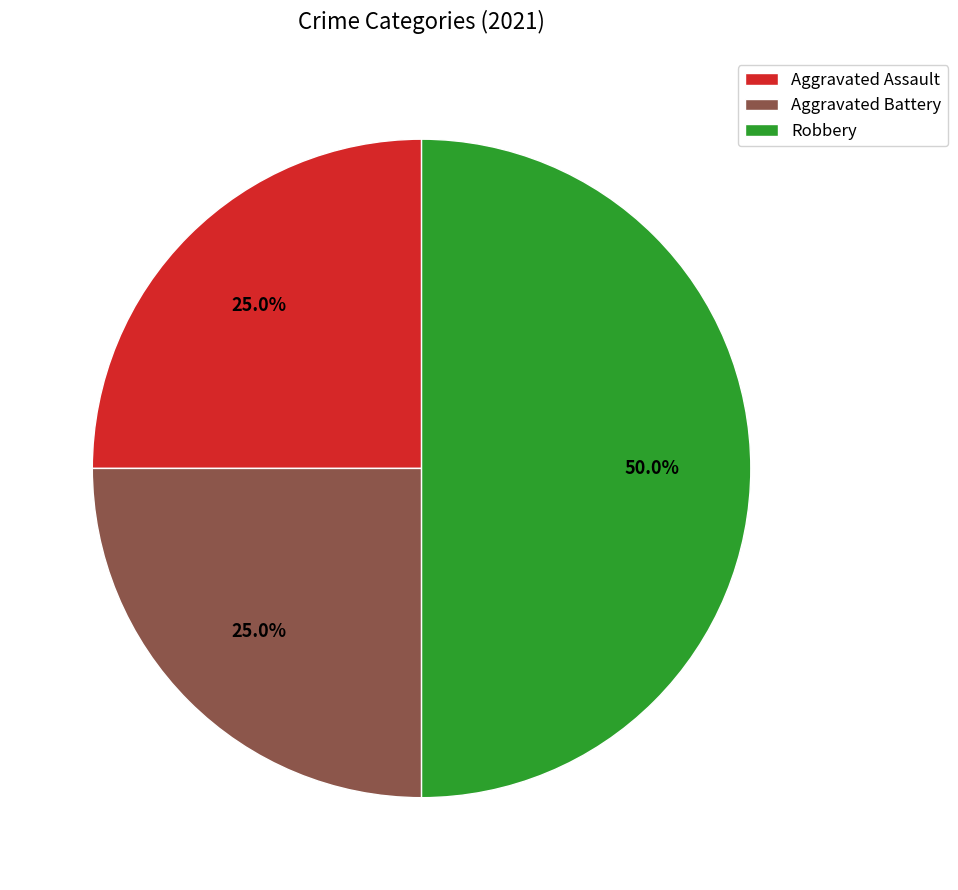

Is the sum of Aggravated Assault and Robbery greater than half?

Yes